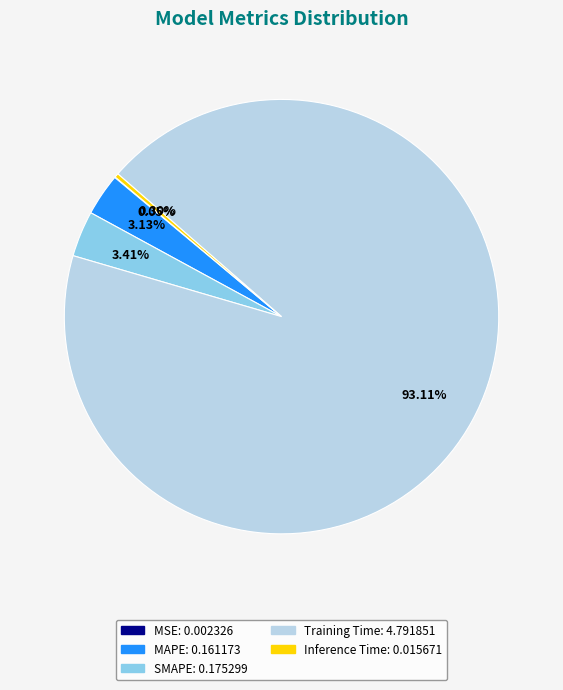

True or false: SMAPE accounts for 14% of the total.

False